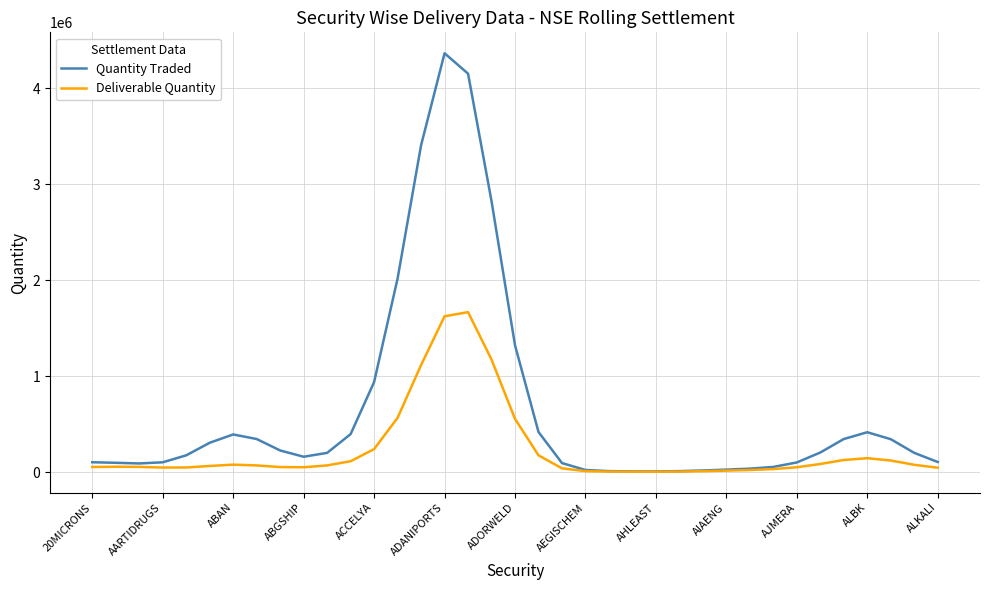

List the series in order of their overall mean, highest first.

Quantity Traded, Deliverable Quantity